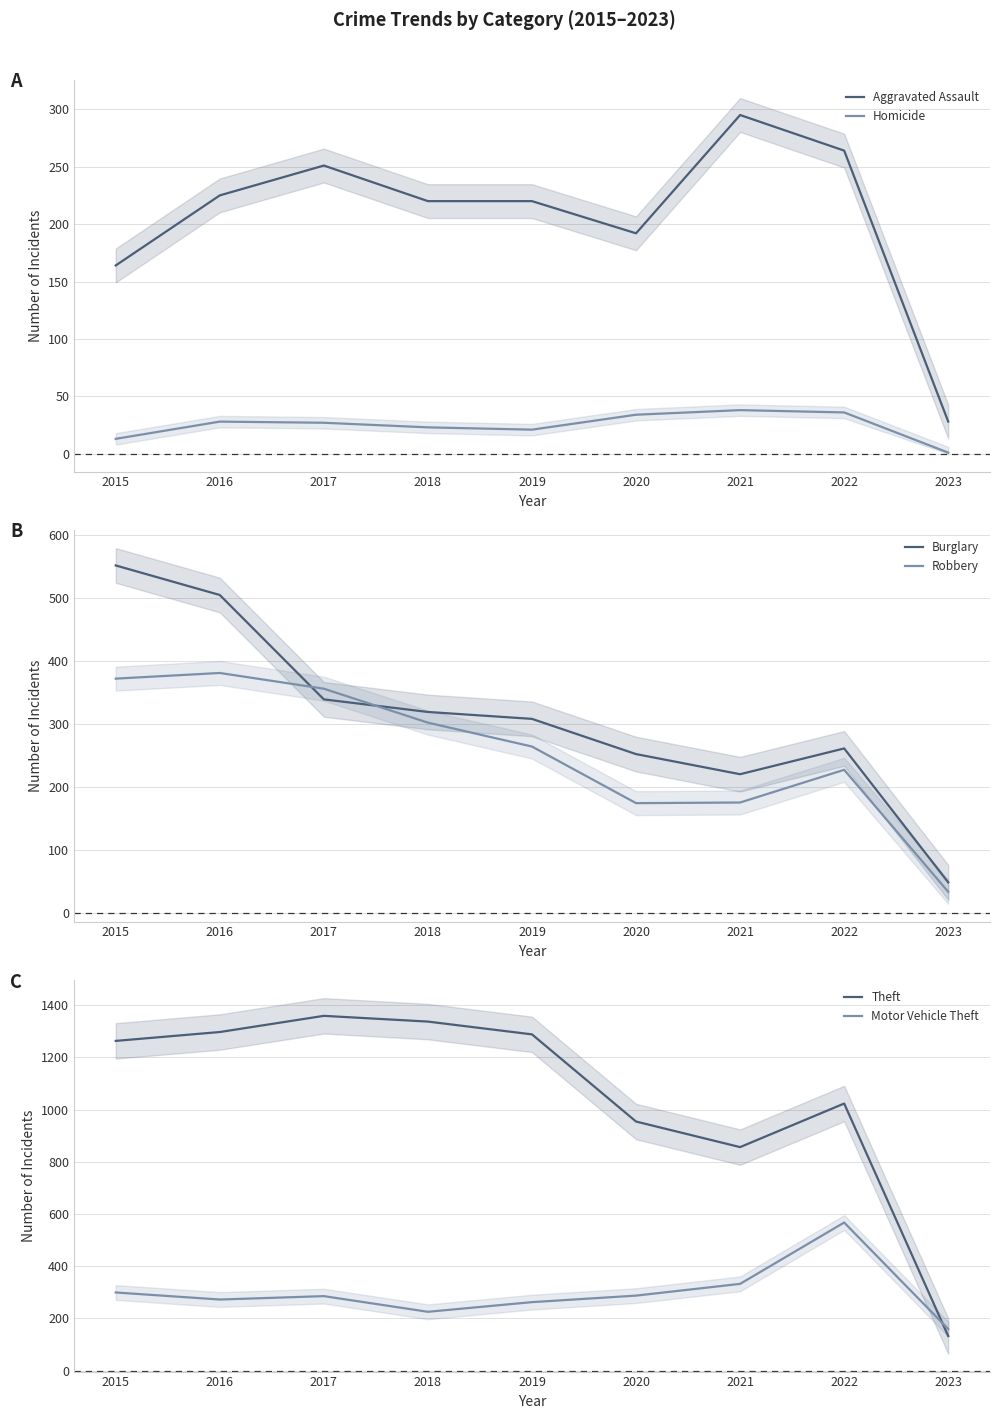

At which category is the sum across all series the highest?

2016